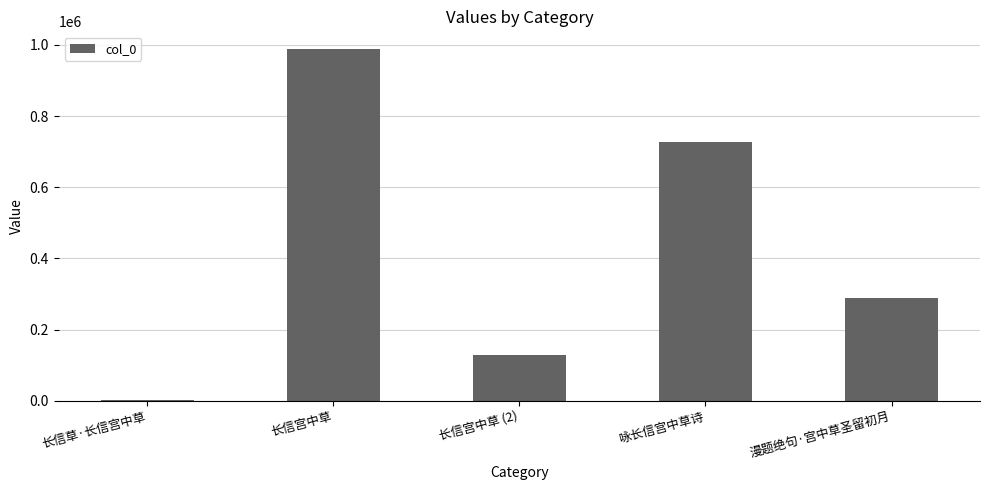

The value at 漫题绝句·宫中草圣留初月 is 287662. True or false?

True